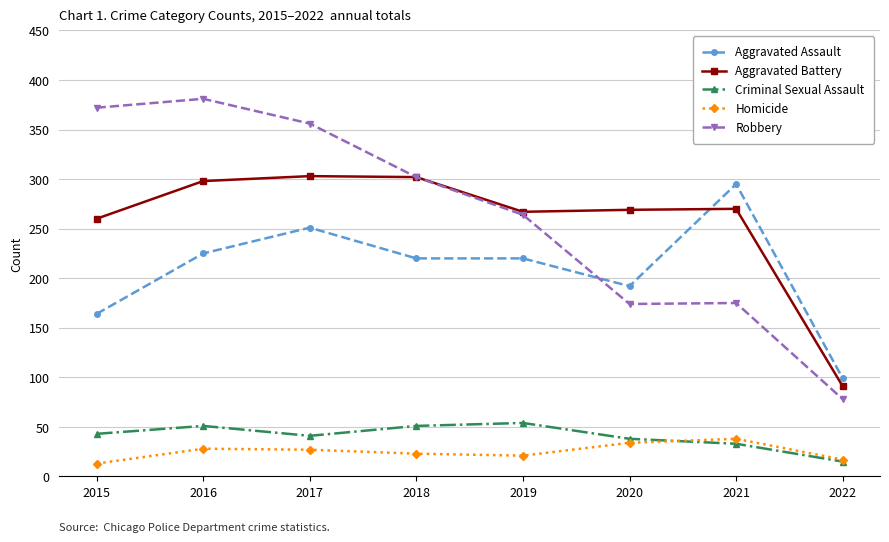

True or false: Robbery has more than 2 interior local peaks.

False